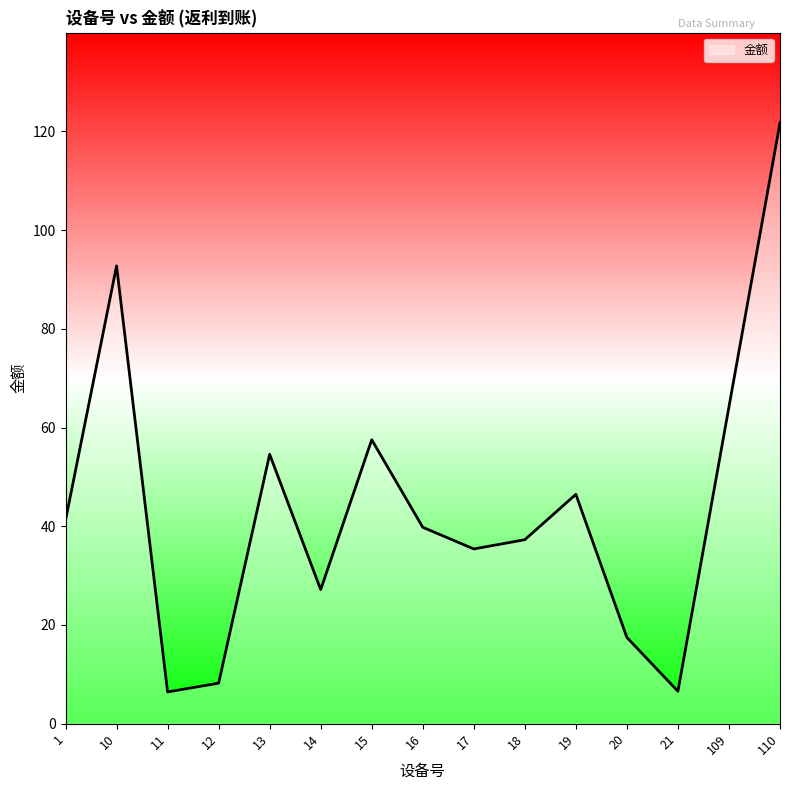

What is the approximate value at 20?

17.5